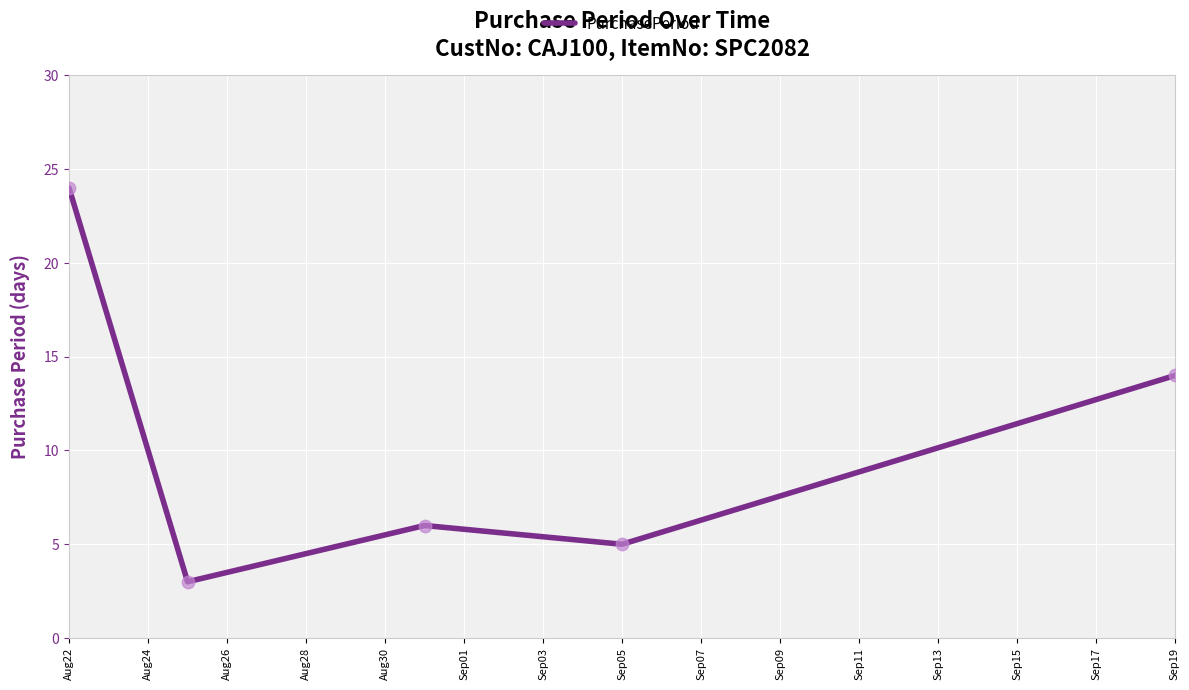

What is the average value?

10